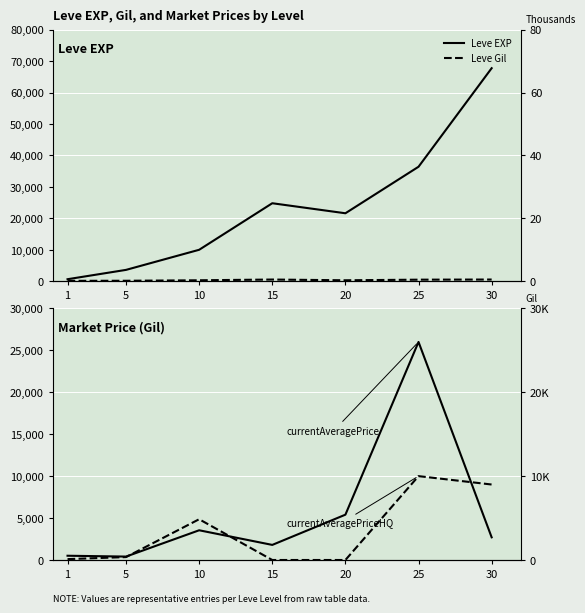

Where is currentAveragePrice nearest to the value 13203?

20